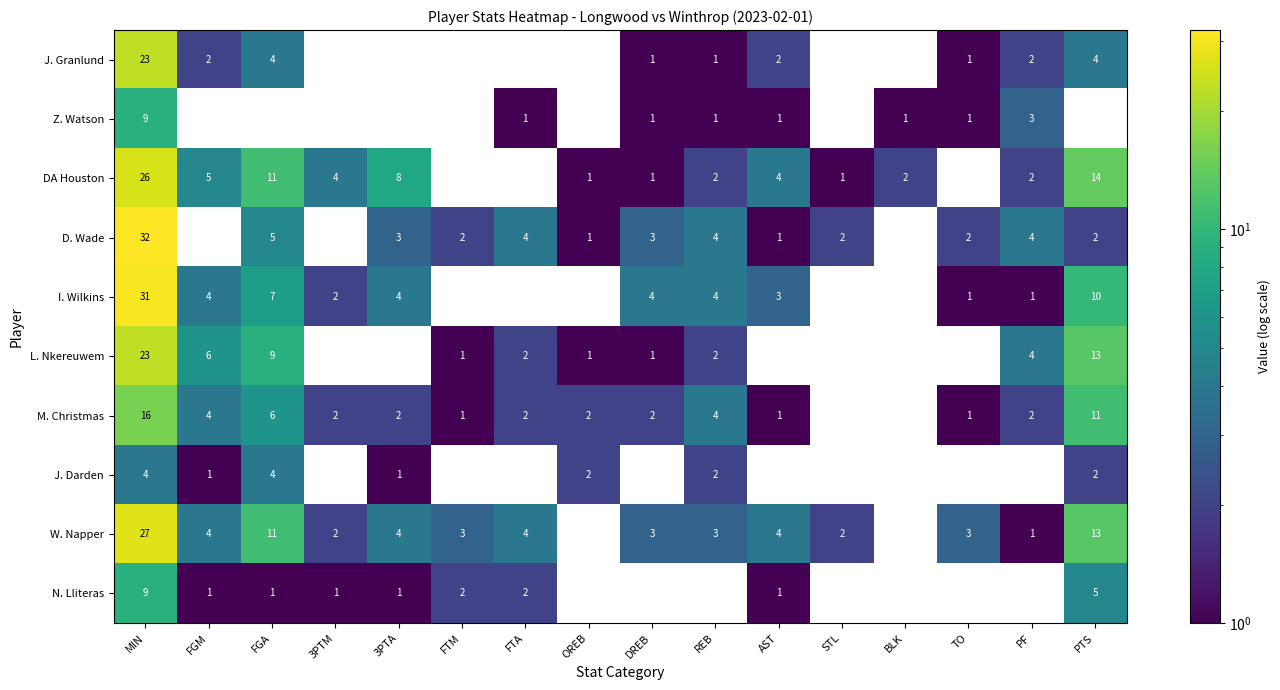

Which series has the largest range (max minus min)?

D. Wade